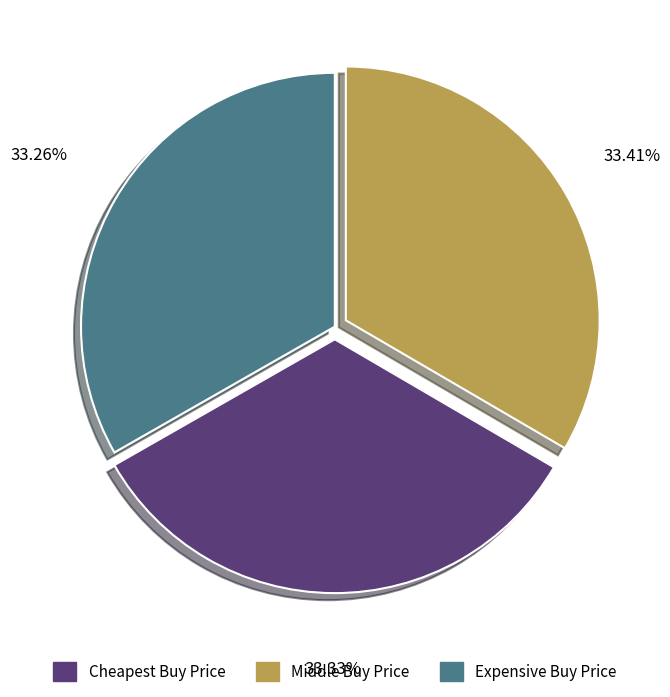

Is there any slice that represents more than half of the pie?

No